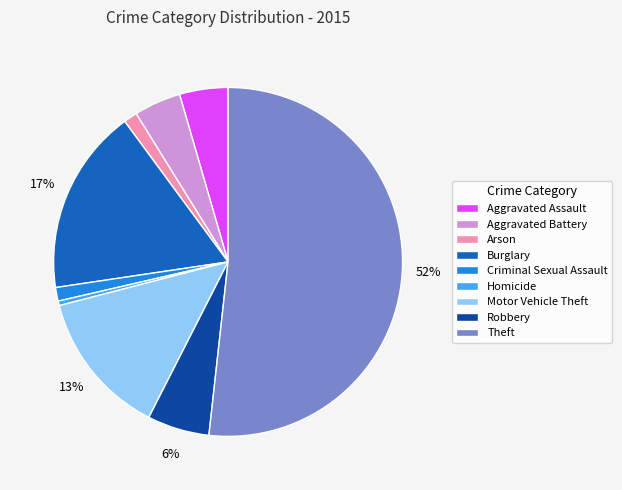

To the nearest percent, what portion does Aggravated Battery represent?

4%